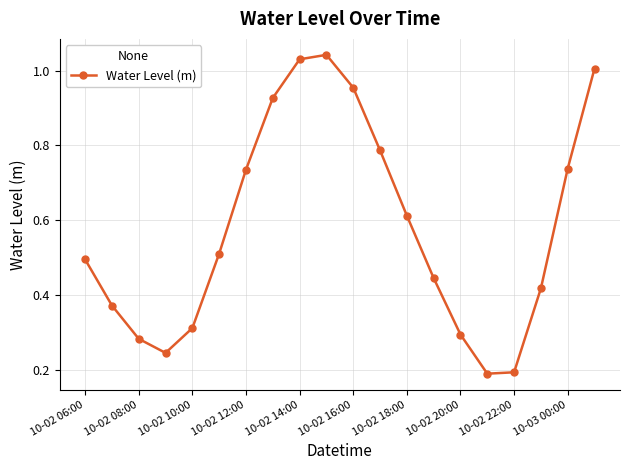

How many lines are shown in the chart?

1